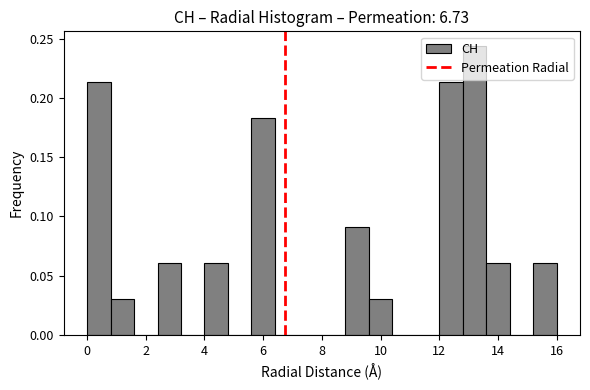

Which range on the x-axis has the tallest bar?

12.8 to 13.6